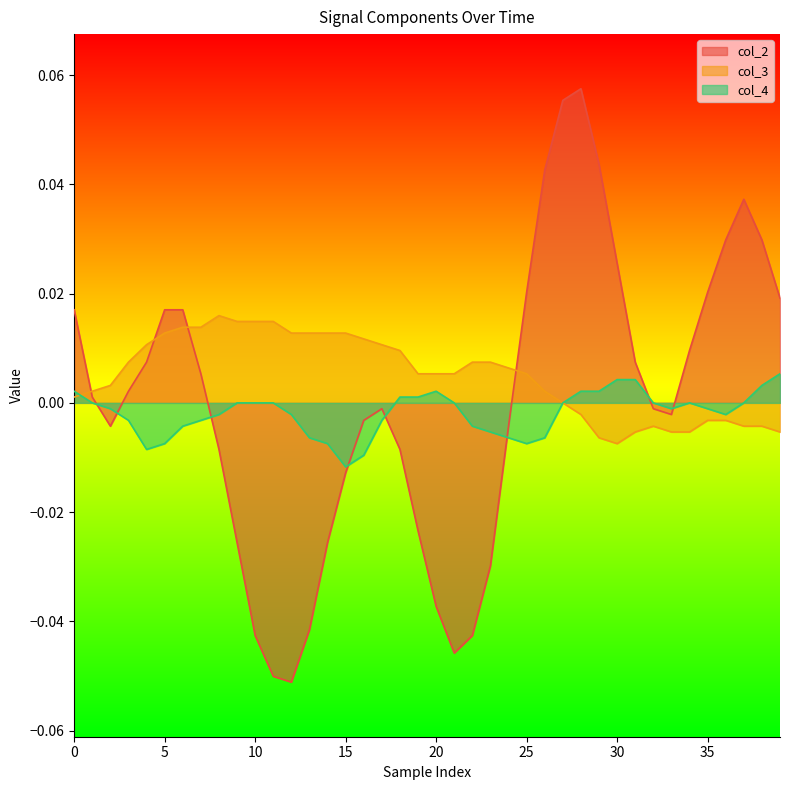

Which series has the largest range (max minus min)?

col_2